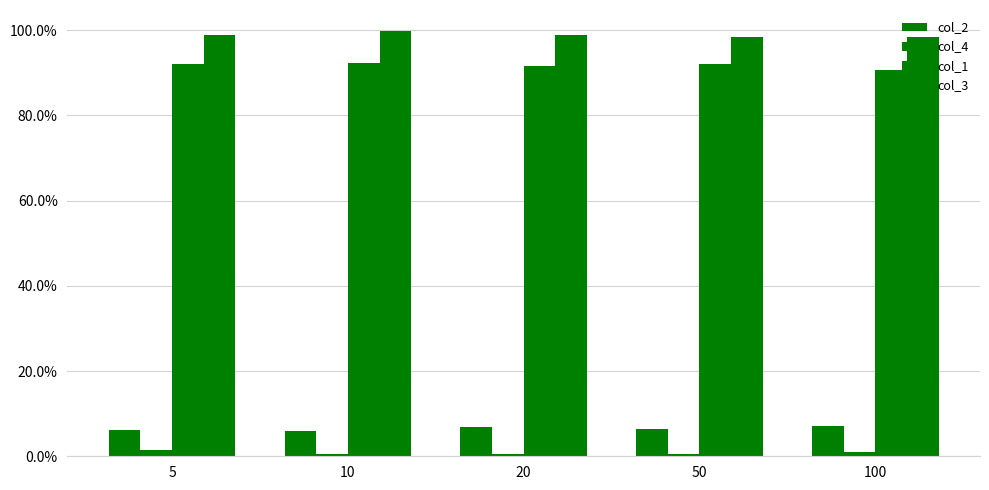

Are the bars grouped side by side (vs. stacked)?

Yes